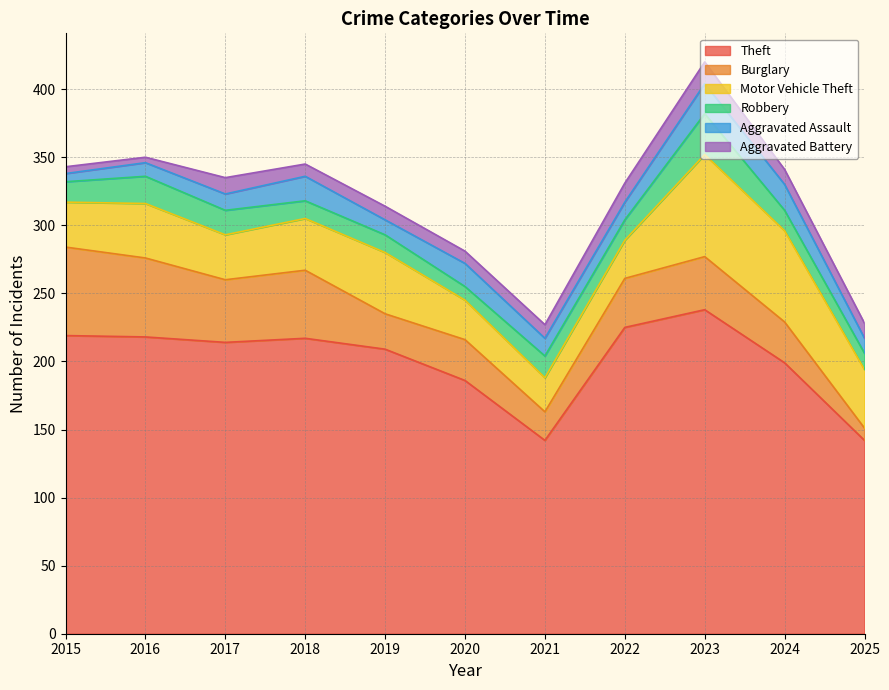

Rank the series at 2019 from lowest to highest value.

Aggravated Battery, Aggravated Assault, Robbery, Burglary, Motor Vehicle Theft, Theft